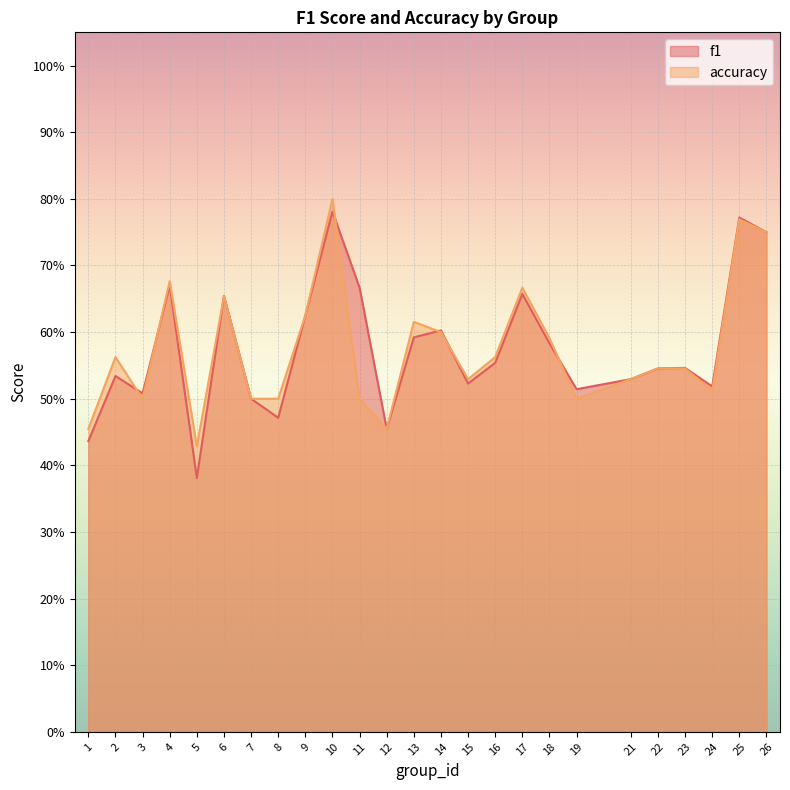

Which series changed the most between 11 and 19?

f1